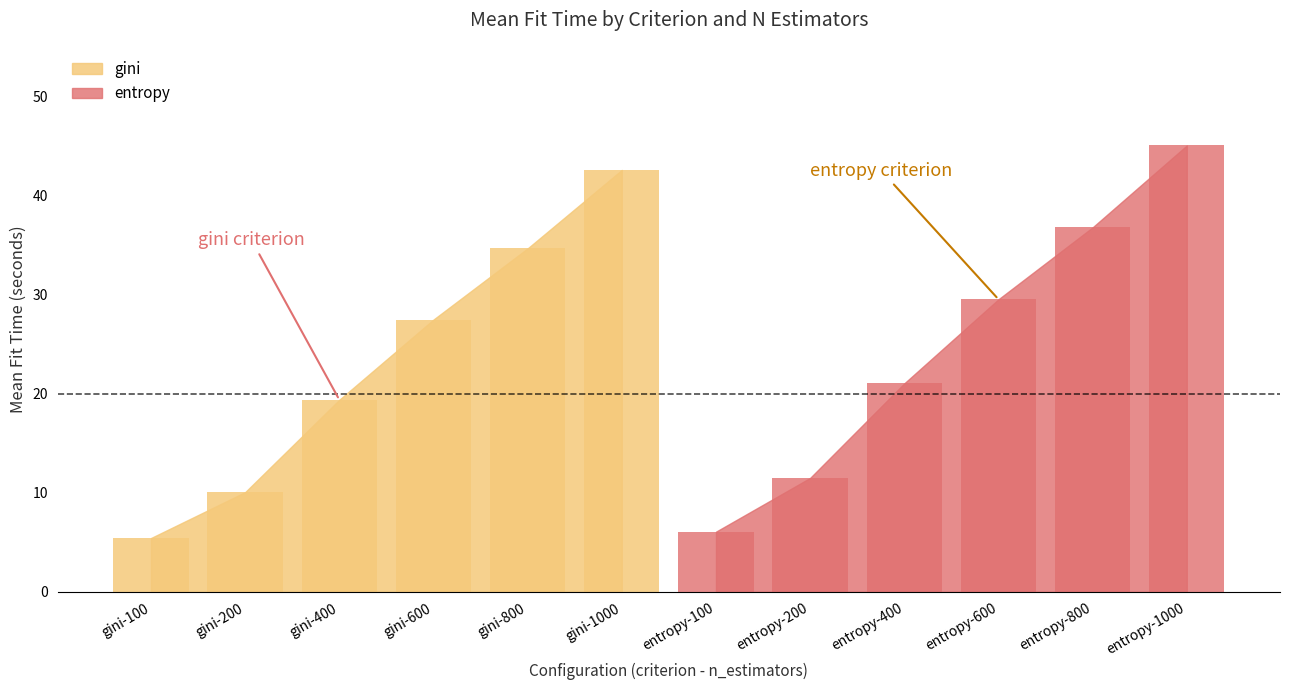

What is the label of the 5th bar from the right?

200